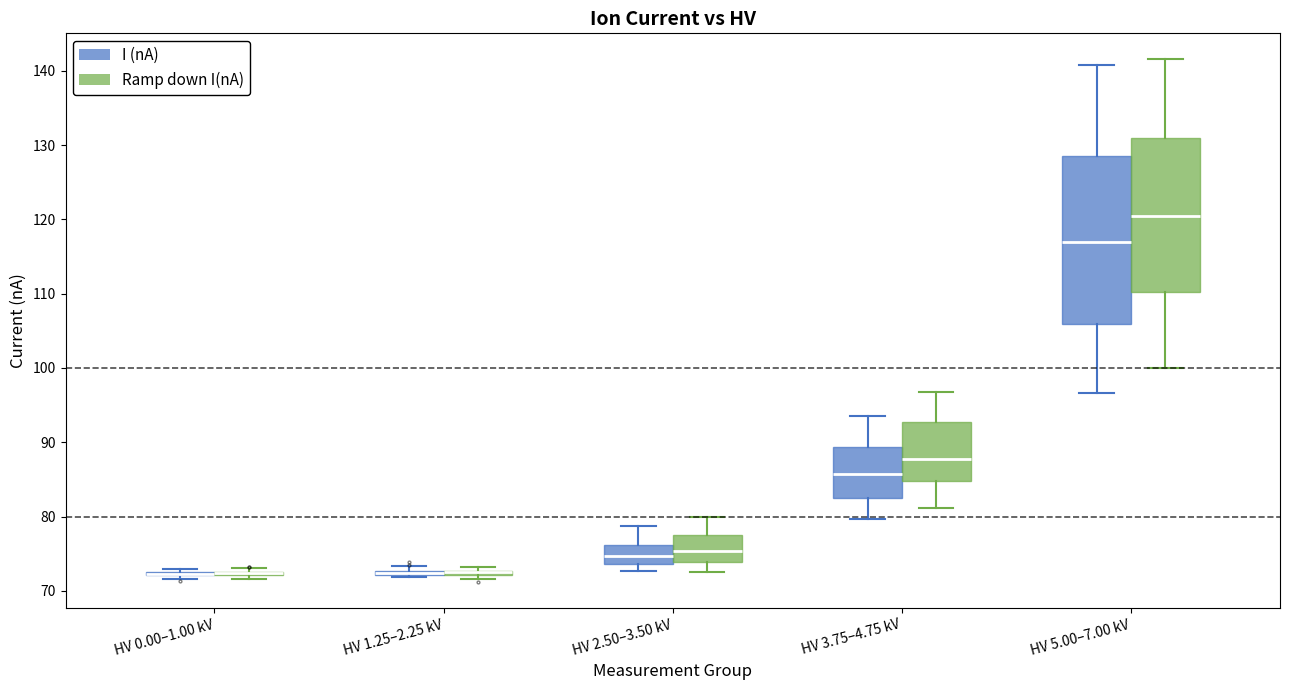

Comparing the boxes themselves (not the whiskers), which one is the tallest?

HV 5.00–7.00 kV (I (nA))